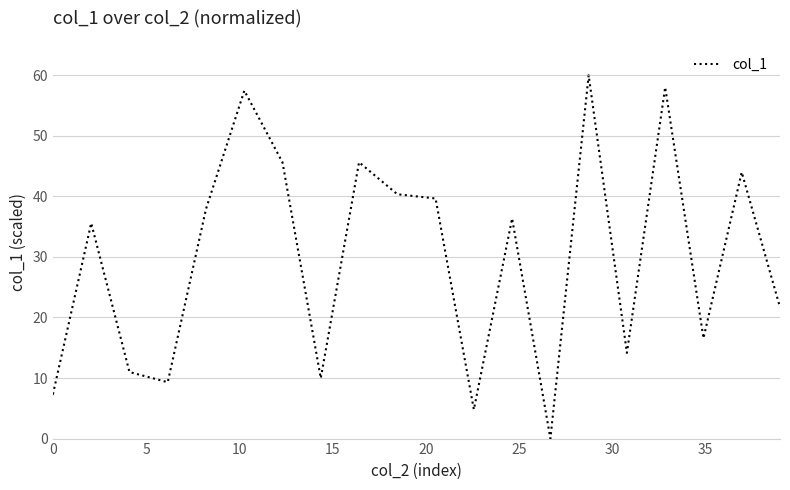

What is the difference between the maximum and minimum values?

60.0